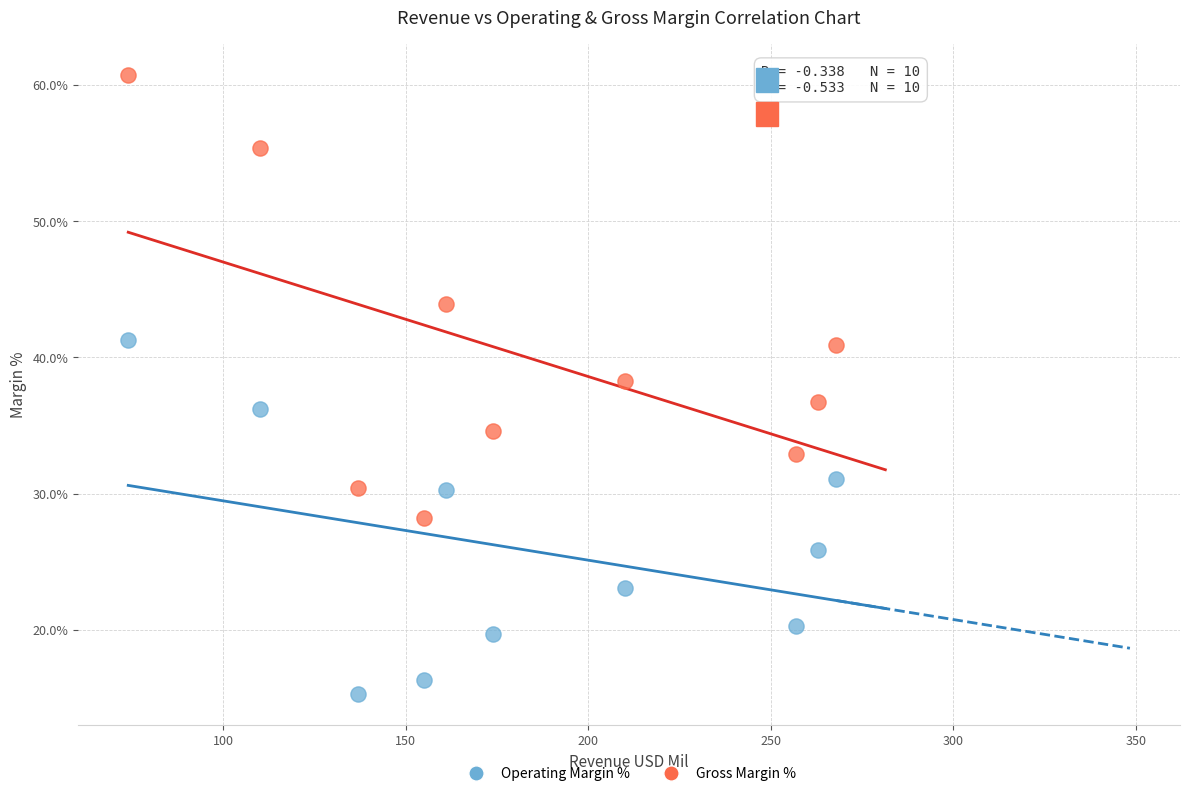

Which series contains the lowest Y value?

Operating Margin %